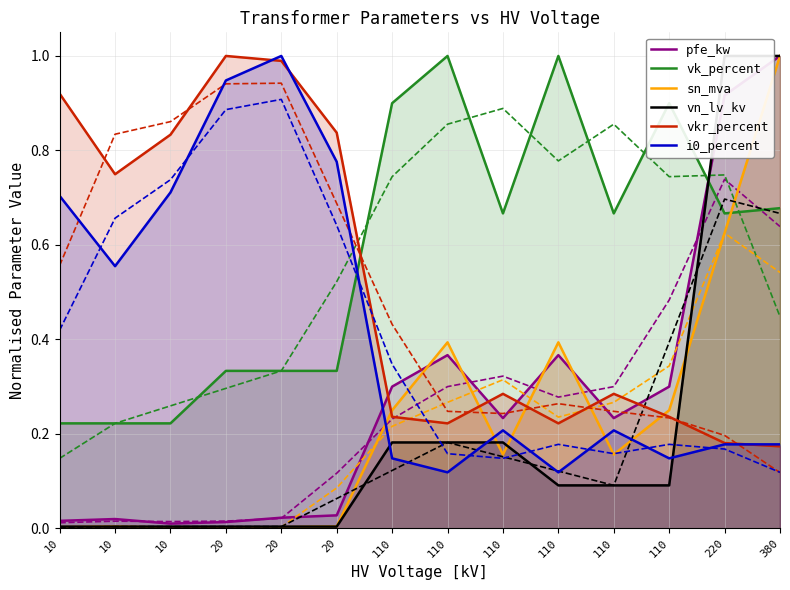

Which series changed the most between 110 and 110?

sn_mva